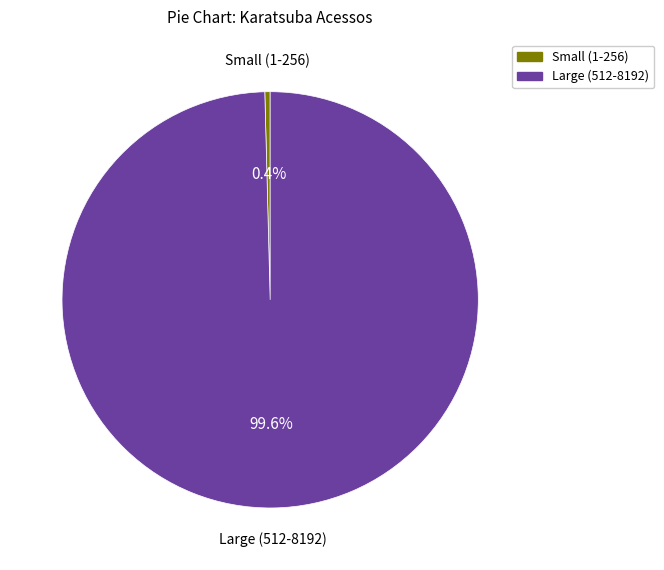

What is the total percentage of Large (512-8192) and Small (1-256)?

100.0%